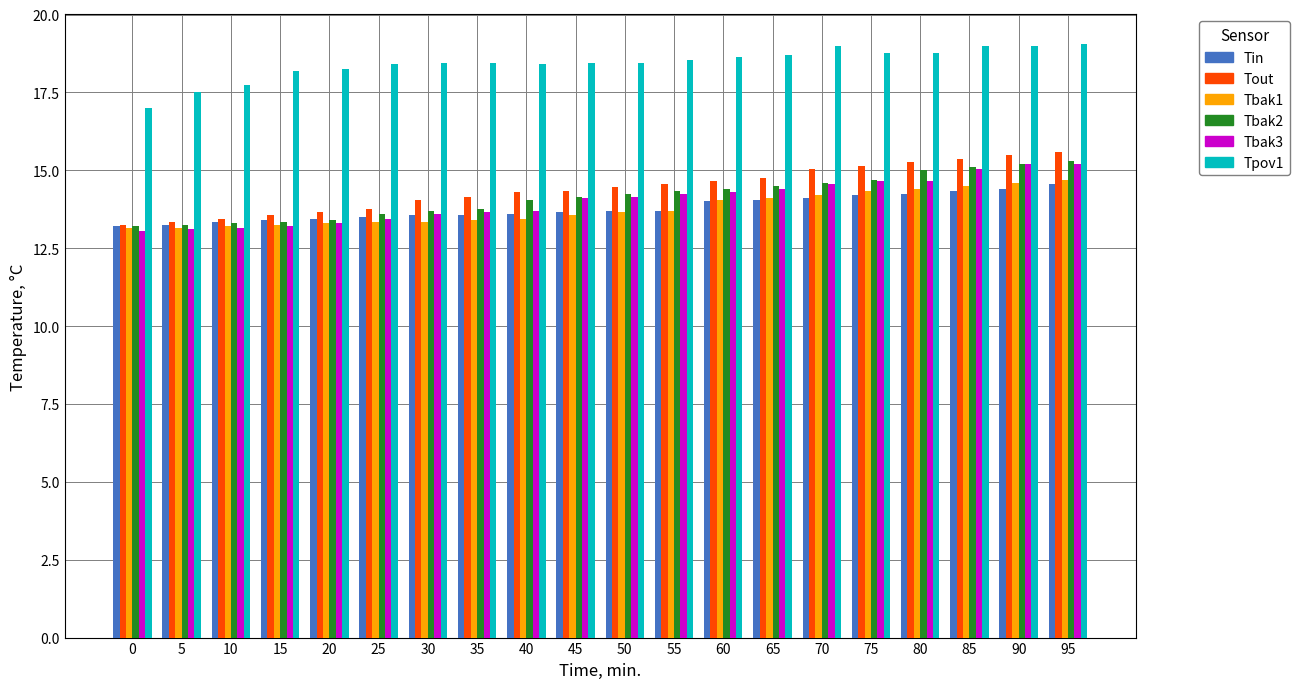

The Tbak3 series shows 23.4 at 85. True or false?

False